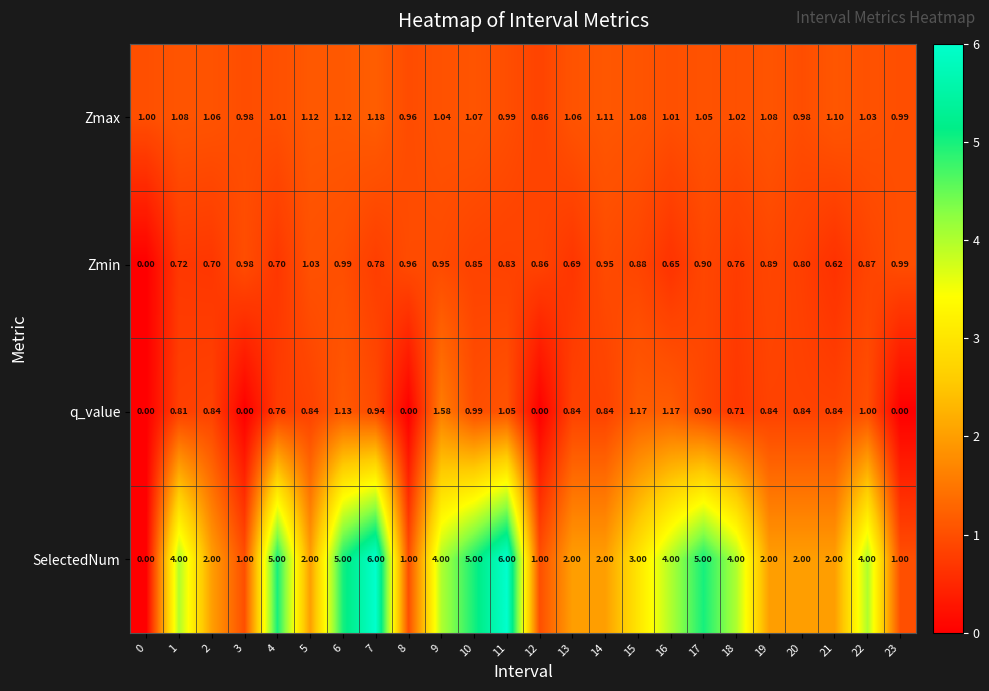

Which series changed the most between 2 and 10?

SelectedNum